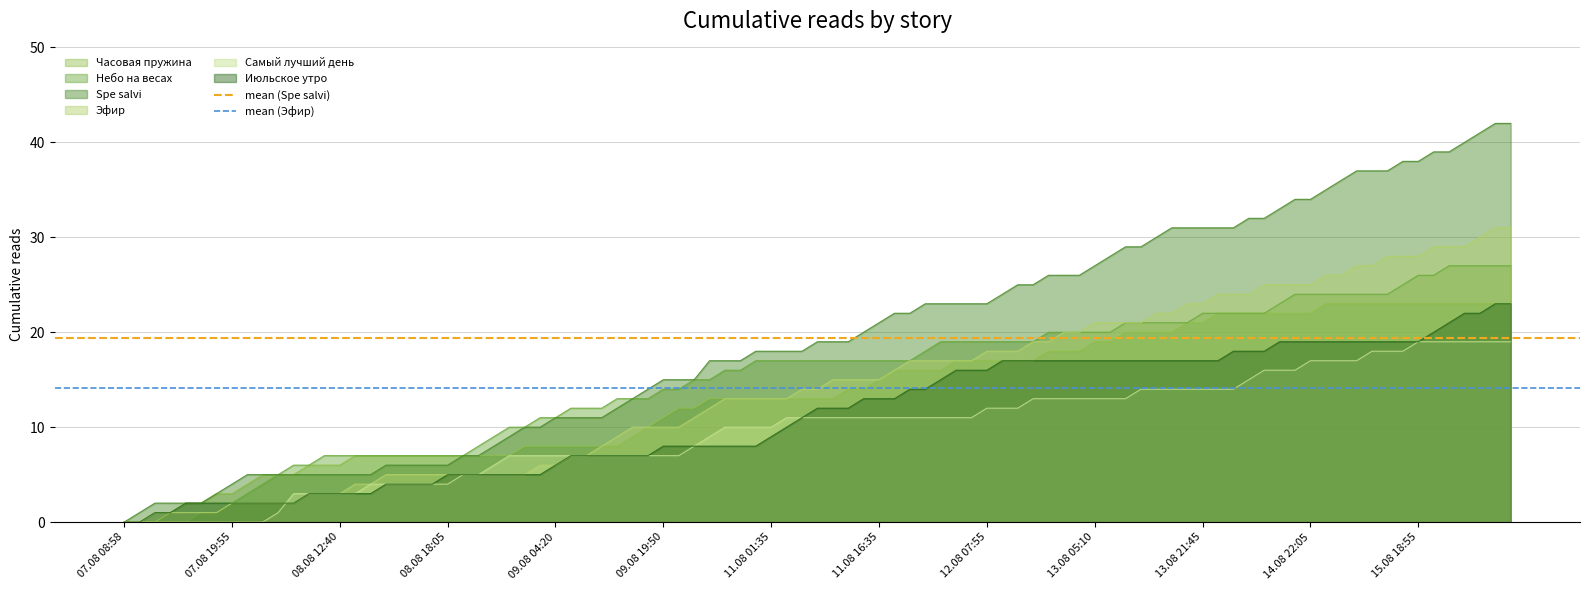

What is the value of the mean (Эфир) point at the 1st from the left?

14.2